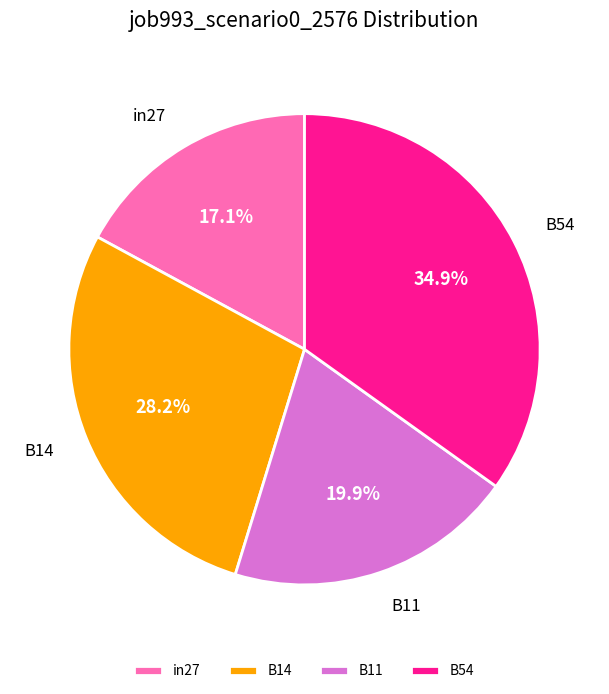

Is it true that in27 is 6% of the pie?

False